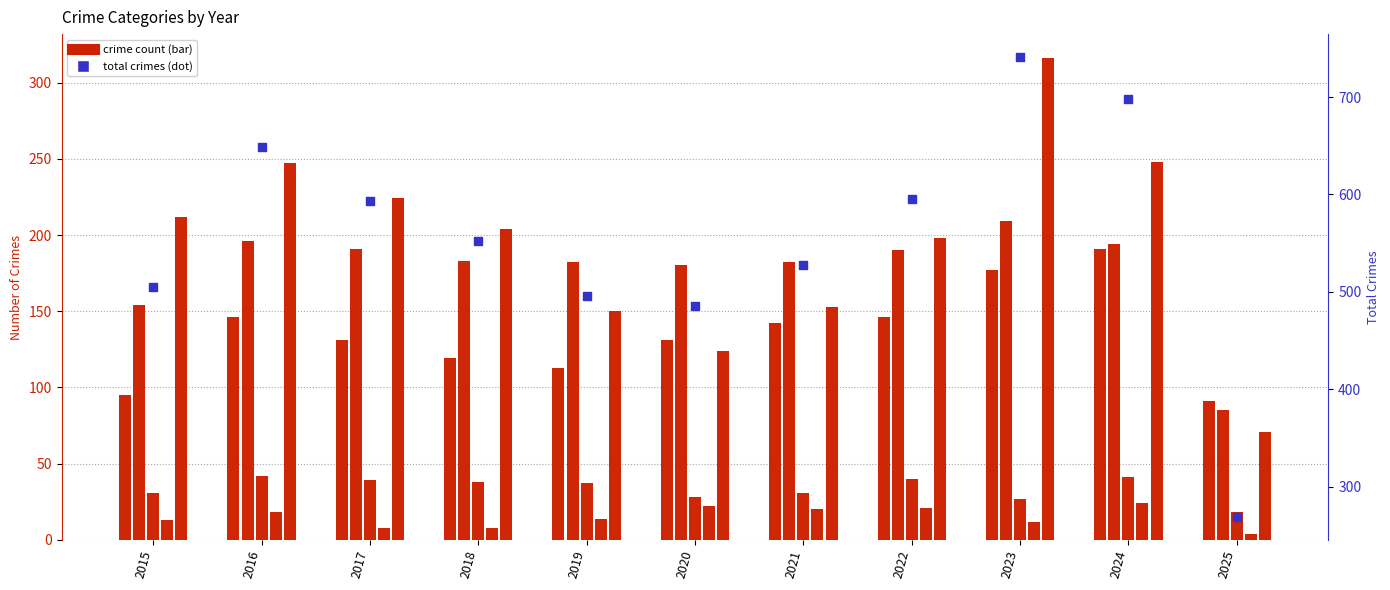

Which series has the largest Y range (max minus min)?

Total